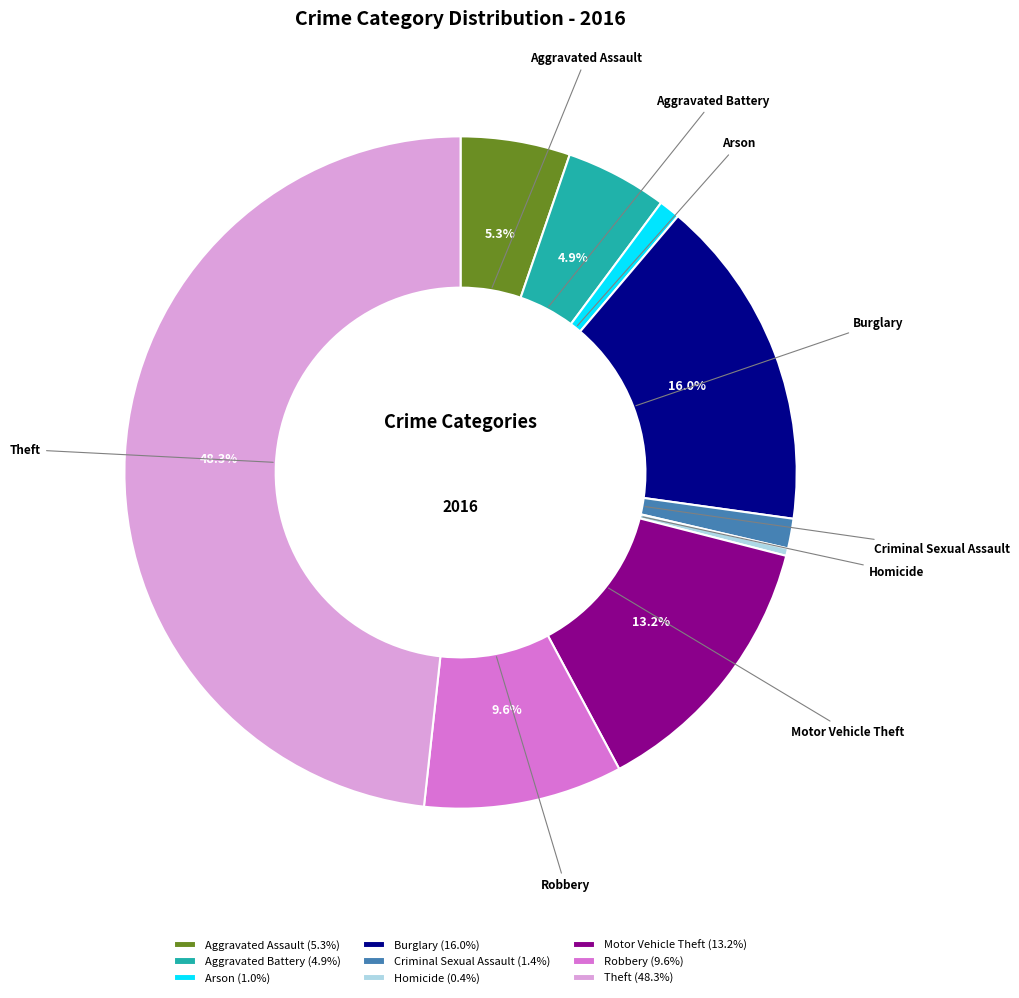

Approximately how many times larger is the value at Burglary compared to Aggravated Assault?

3.0